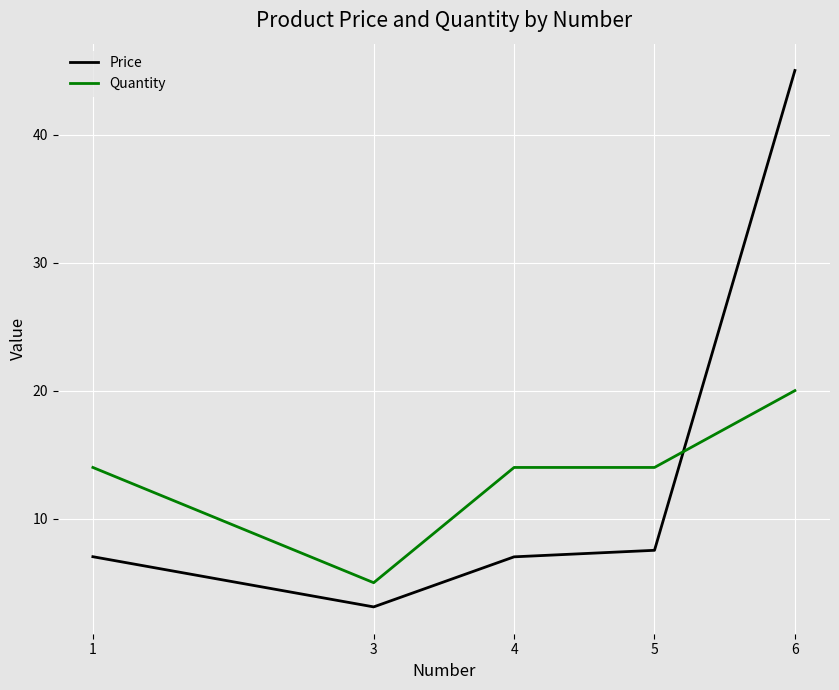

What is the spread (max minus min) of values at 5?

6.5